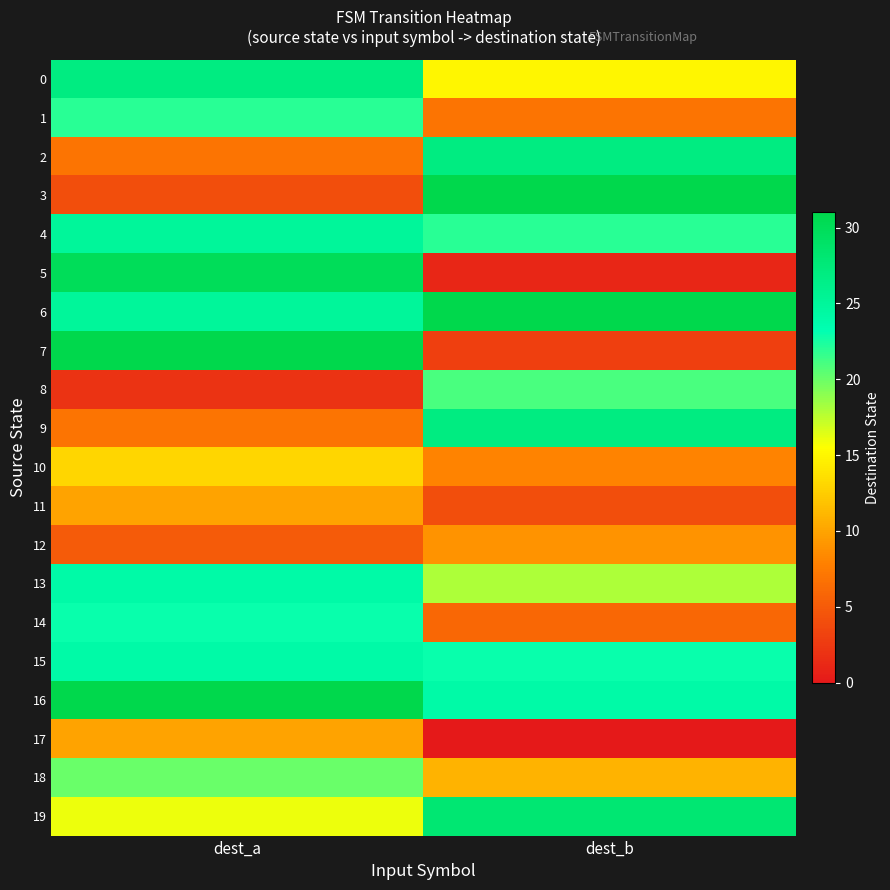

List the series in order of their peak value, highest first.

3, 6, 7, 16, 5, 19, 0, 2, 9, 4, 13, 15, 14, 1, 8, 18, 10, 11, 17, 12